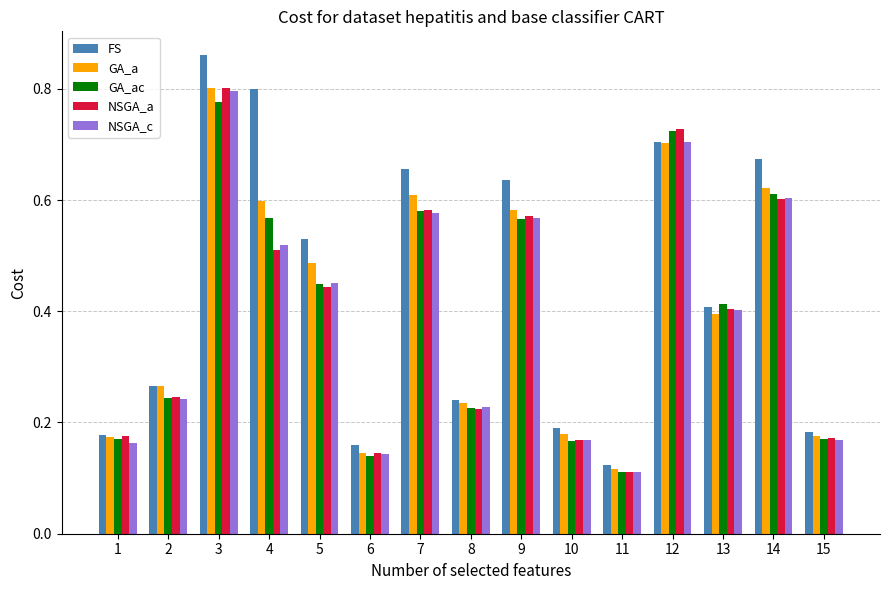

How many GA_ac values are between 0 and 1?

15